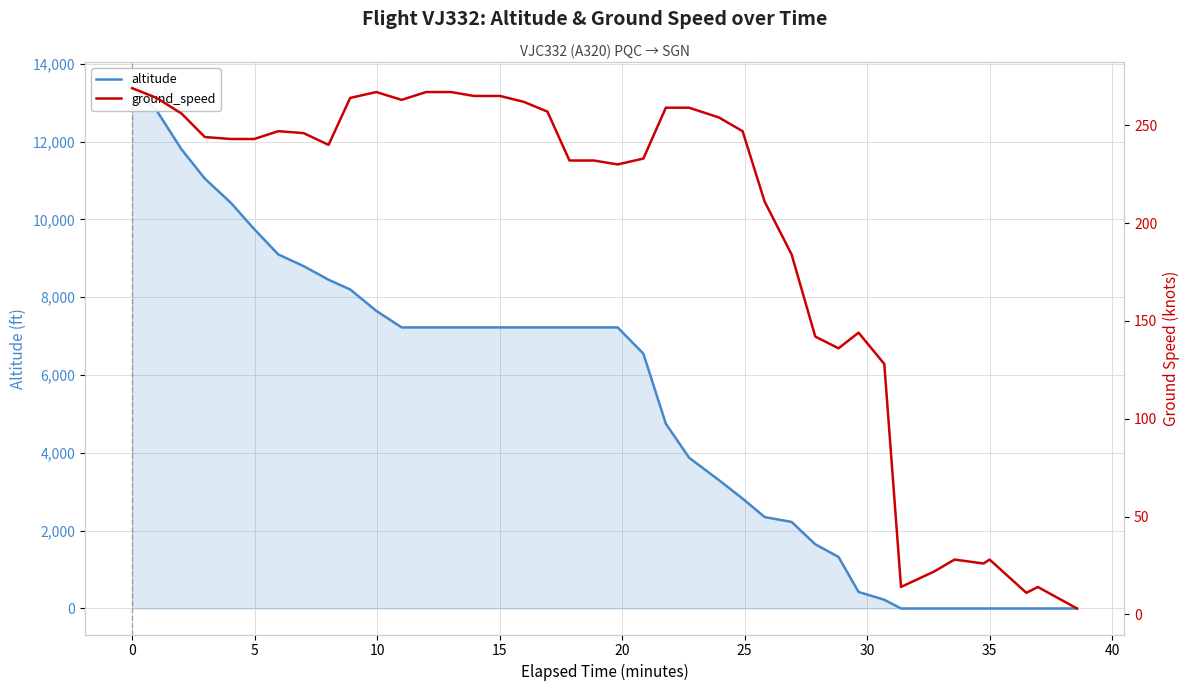

How many intersections are there between altitude and ground_speed?

1